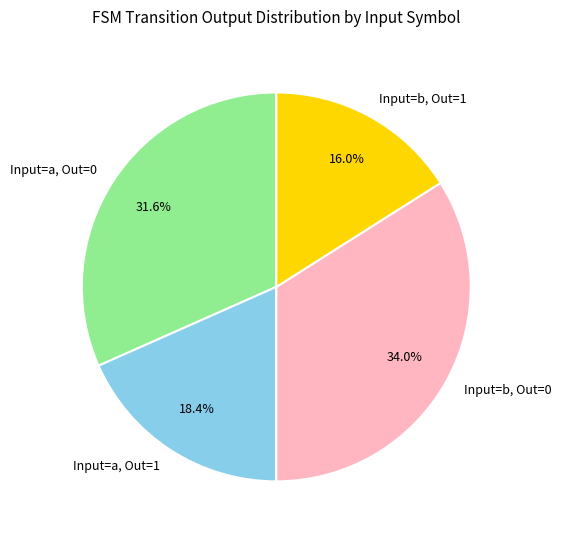

Does Input=a, Out=1 represent more than half of the total?

No